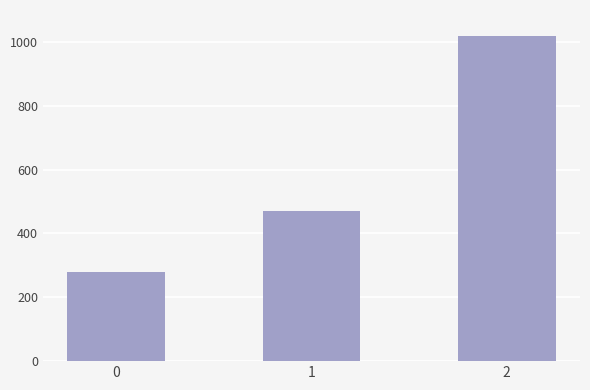

What is the value of the 3rd bar from the left?

1020.0